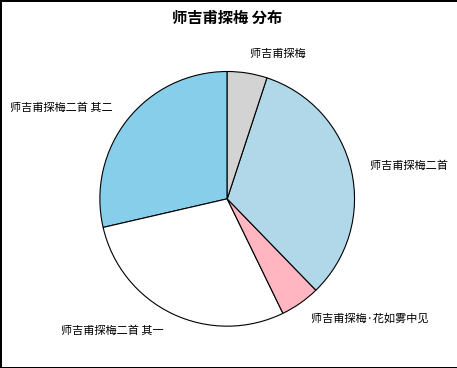

Is there any slice that represents more than half of the pie?

No